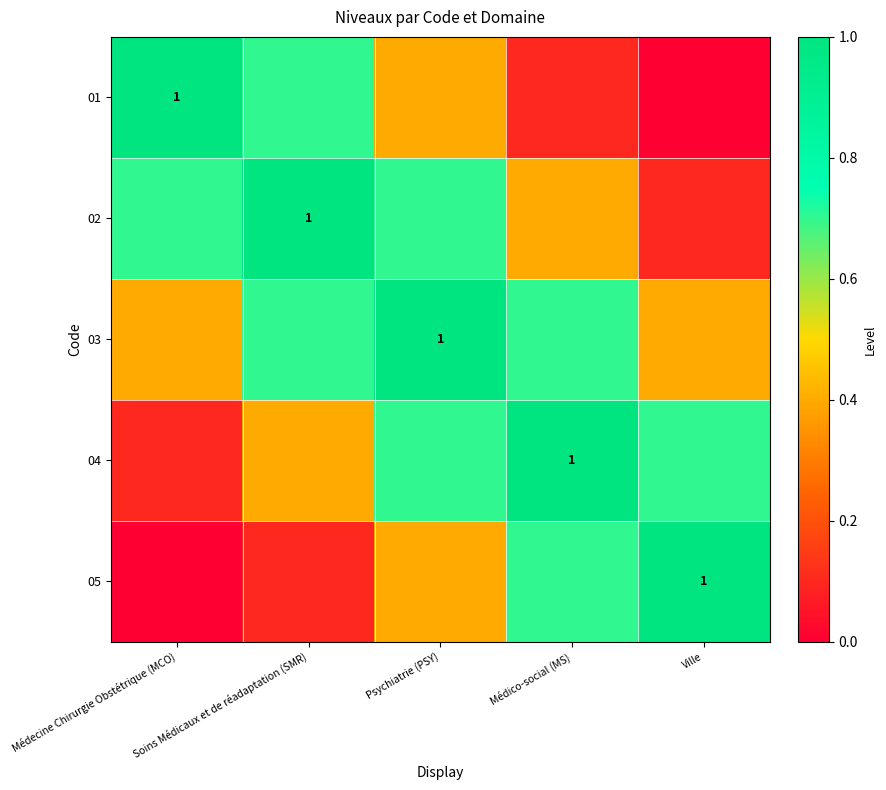

Between Psychiatrie (PSY) and Médico-social (MS), which series saw the biggest shift?

03